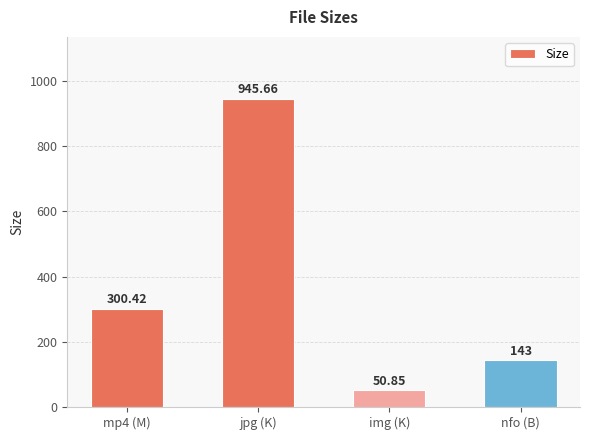

What is the difference between the maximum and minimum values?

894.8